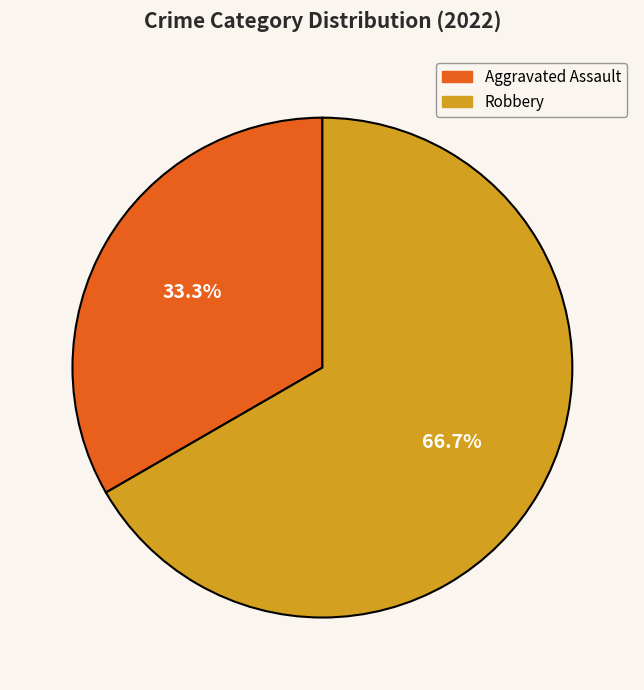

What is the largest slice in the pie chart?

Robbery